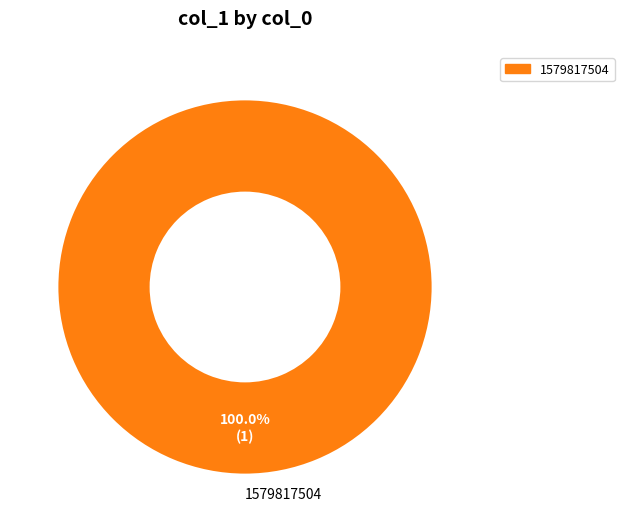

How many segments does this pie chart have?

1